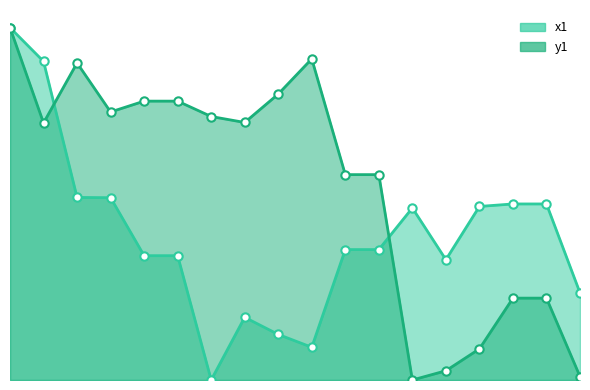

Between 14 and 15, which series saw the biggest shift?

y1